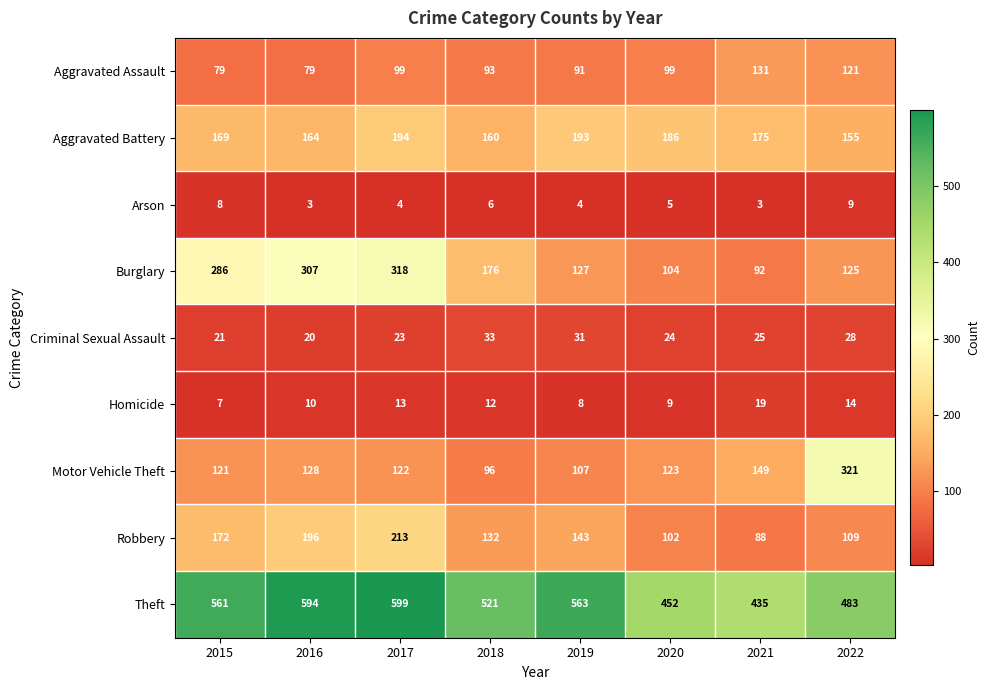

Is it true that Burglary equals 153 at 2020?

False